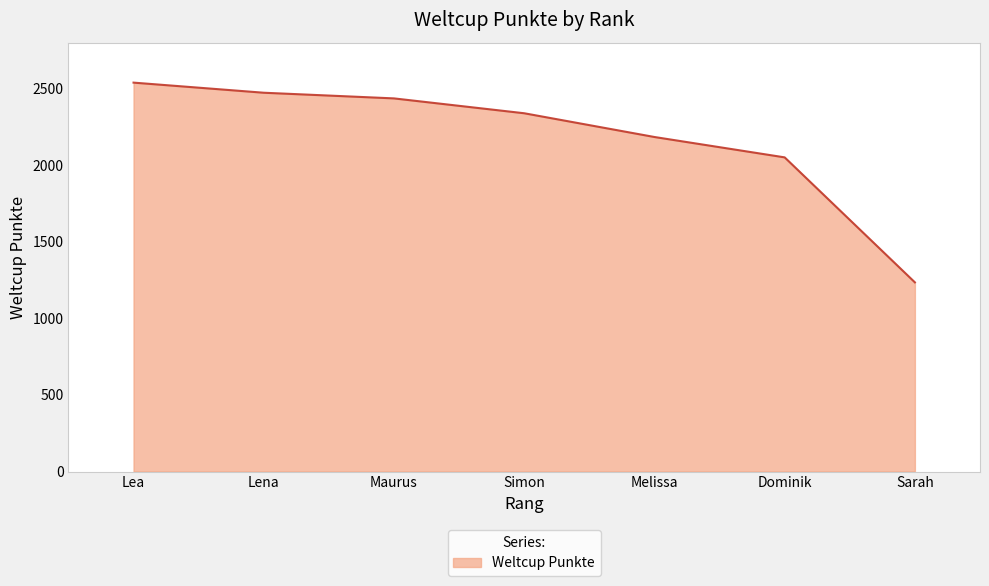

How many values are below 2339?

3